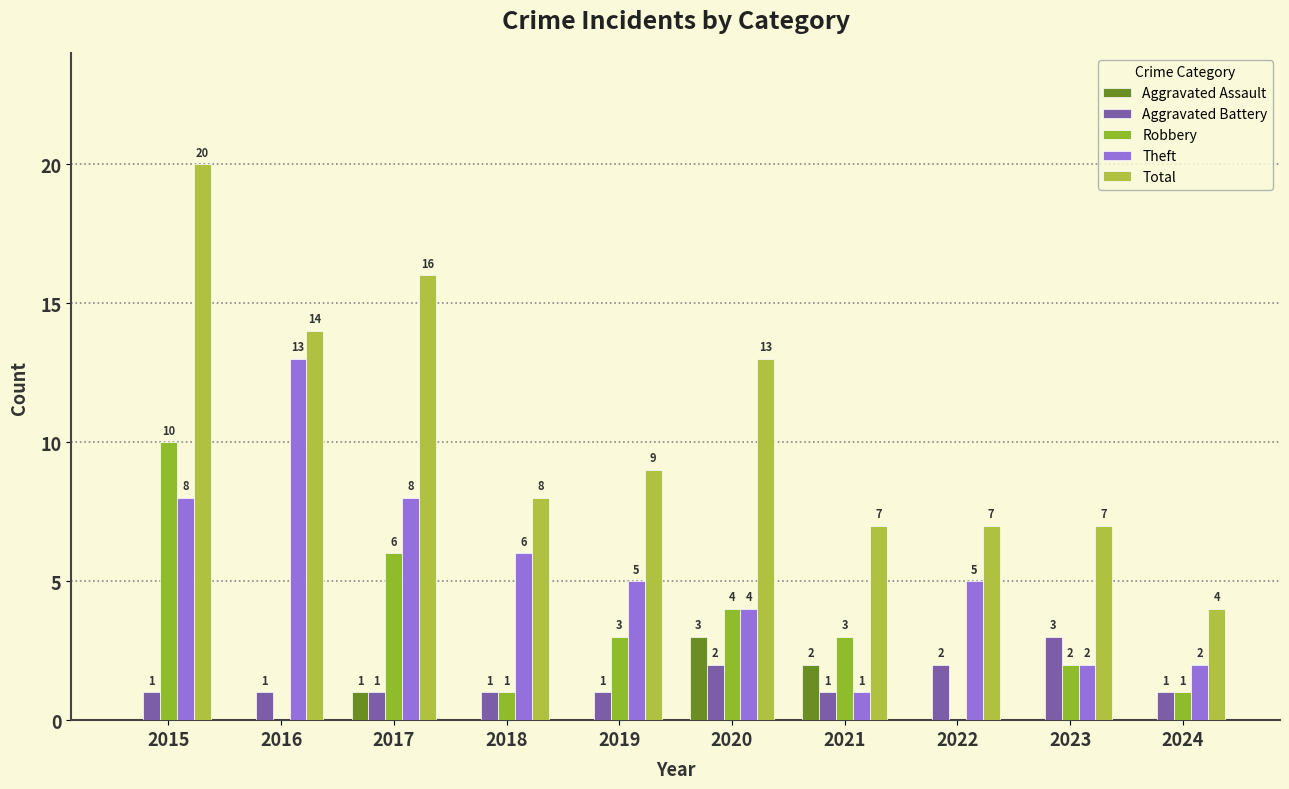

What is the sum of the Aggravated Battery values at 2016 and 2017?

2